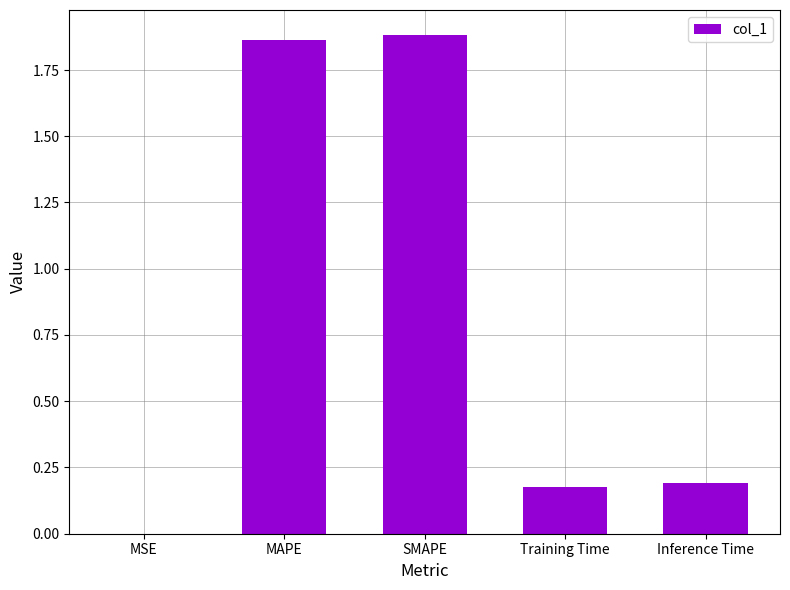

The value at SMAPE is 1.2. True or false?

False